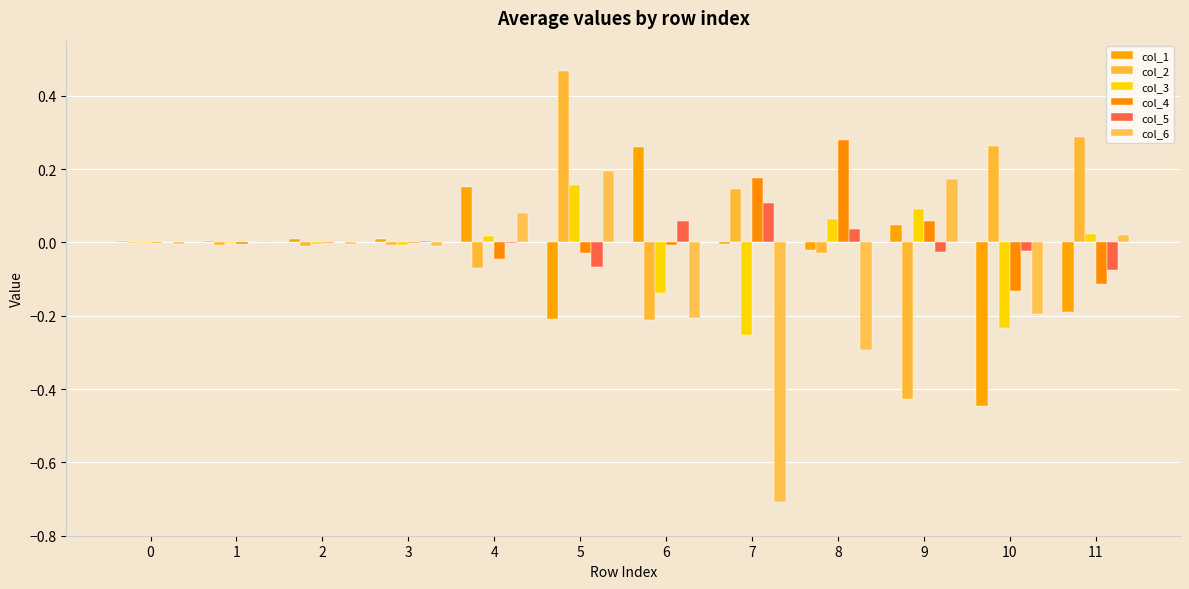

Reading left to right, what are all the values shown in this chart?

col_1: 0=0.0	1=0.0	2=0.0	3=0.0	4=0.2	5=-0.2	6=0.3	7=-0.0	8=-0.0	9=0.0	10=-0.4	11=-0.2
col_2: 0=-0.0	1=-0.0	2=-0.0	3=-0.0	4=-0.1	5=0.5	6=-0.2	7=0.1	8=-0.0	9=-0.4	10=0.3	11=0.3
col_3: 0=-0.0	1=-0.0	2=-0.0	3=-0.0	4=0.0	5=0.2	6=-0.1	7=-0.3	8=0.1	9=0.1	10=-0.2	11=0.0
col_4: 0=-0.0	1=-0.0	2=-0.0	3=-0.0	4=-0.0	5=-0.0	6=-0.0	7=0.2	8=0.3	9=0.1	10=-0.1	11=-0.1
col_5: 0=0.0	1=0.0	2=0.0	3=0.0	4=-0.0	5=-0.1	6=0.1	7=0.1	8=0.0	9=-0.0	10=-0.0	11=-0.1
col_6: 0=-0.0	1=0.0	2=-0.0	3=-0.0	4=0.1	5=0.2	6=-0.2	7=-0.7	8=-0.3	9=0.2	10=-0.2	11=0.0